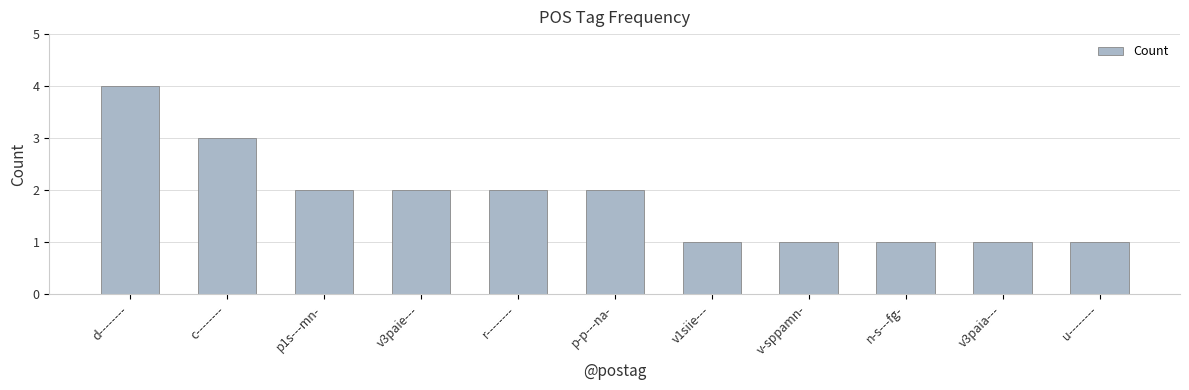

Which label corresponds to the largest value in the chart?

d--------